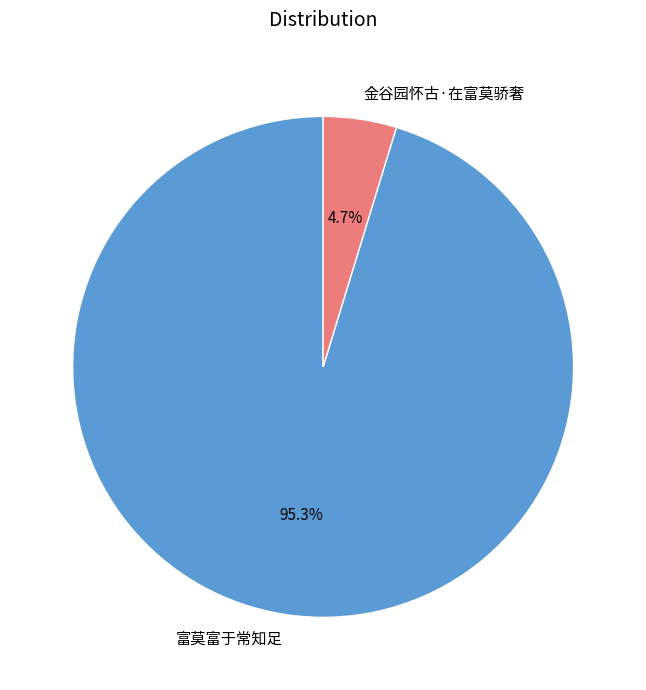

True or false: 金谷园怀古·在富莫骄奢 accounts for 18% of the total.

False